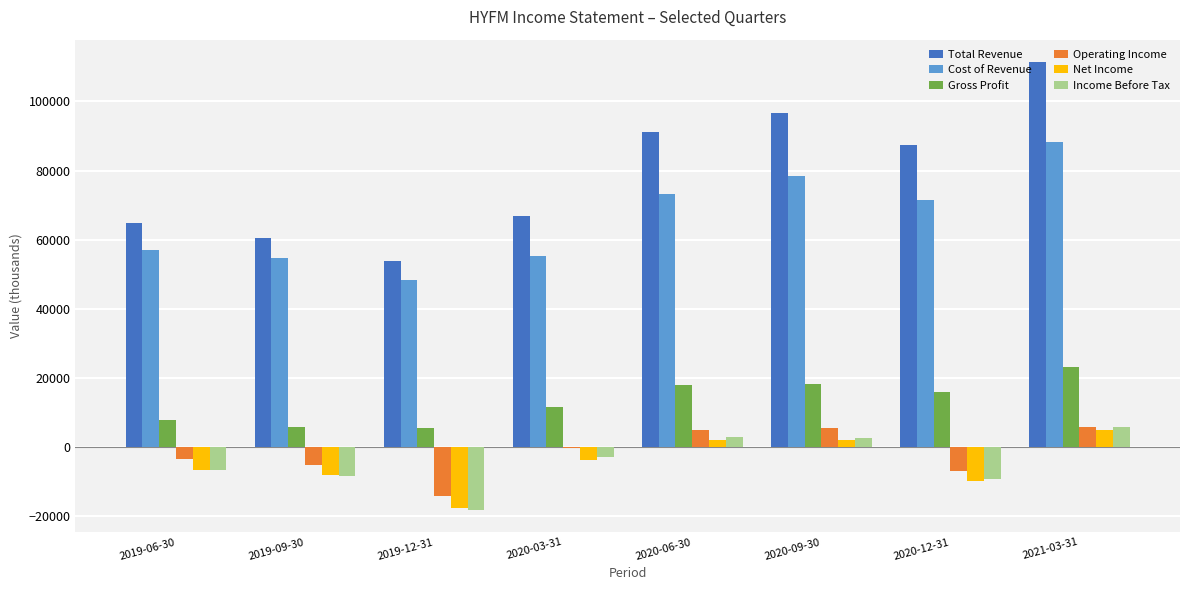

Is the value of Gross Profit at 2019-06-30 greater than the value of Net Income at 2020-09-30?

Yes